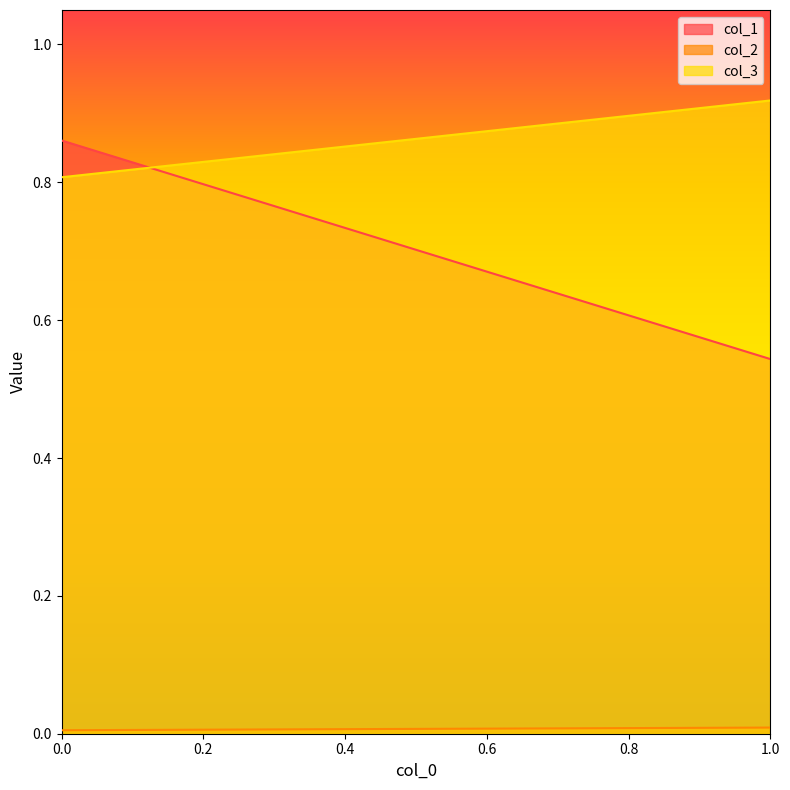

Reading left to right, transcribe all the data shown in this chart.

col_1: 1=0.5	0=0.9
col_2: 1=0.0	0=0.0
col_3: 1=0.9	0=0.8